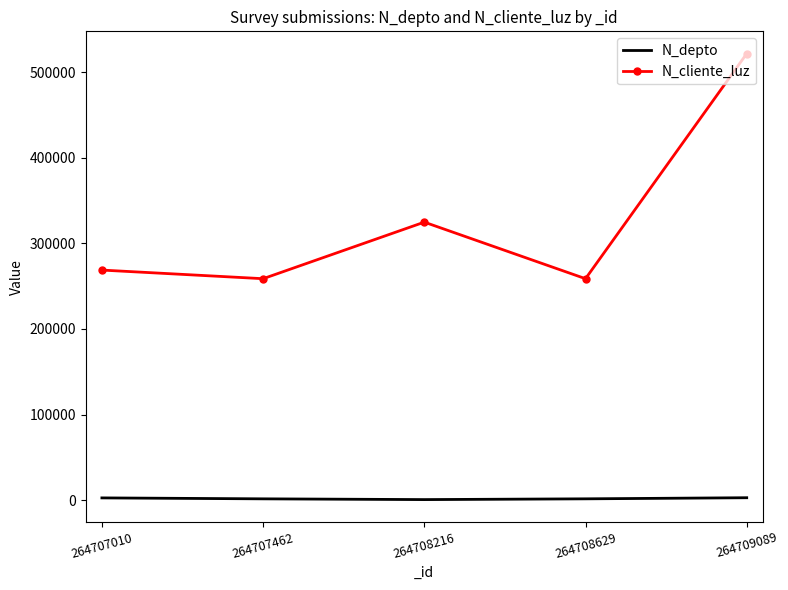

Which series changed the most between 264707010 and 264708216?

N_cliente_luz